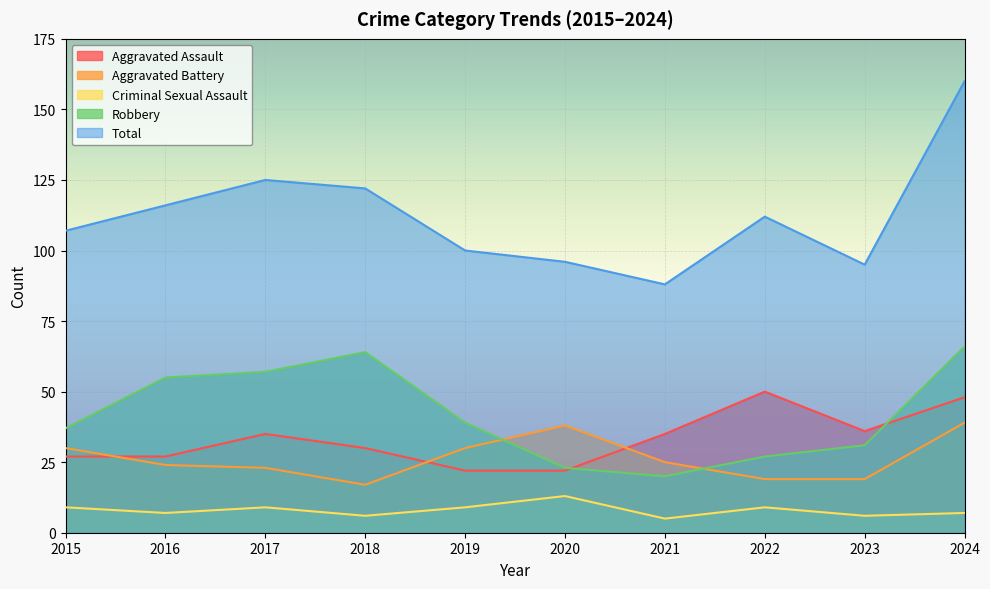

What is the difference between the highest and lowest values at 2020?

83